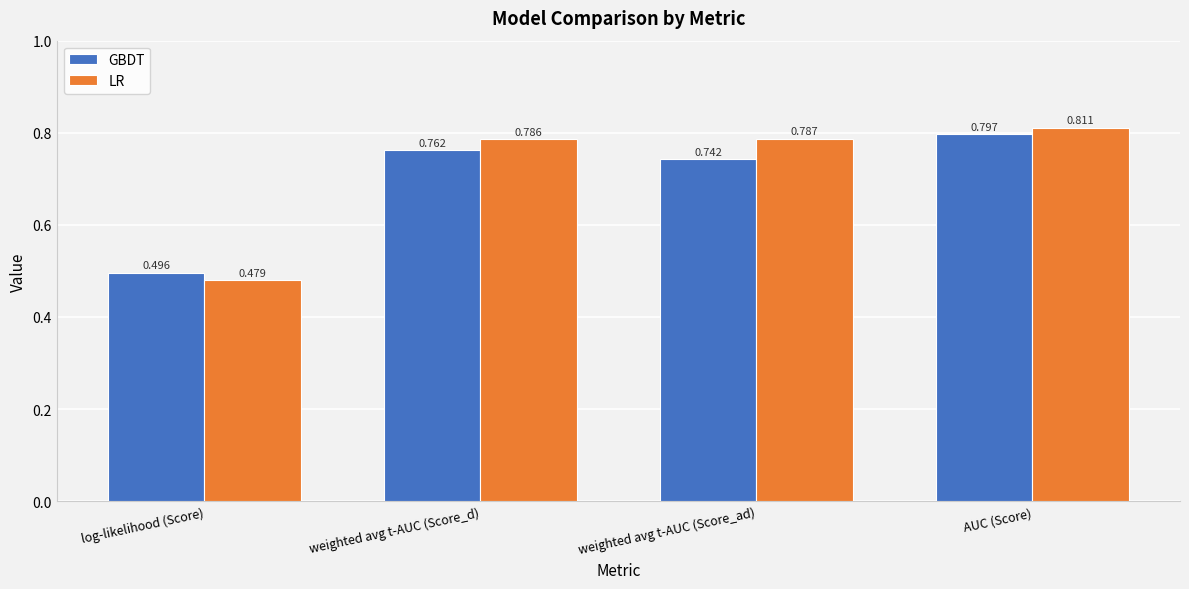

List the series in order of their peak value, highest first.

LR, GBDT